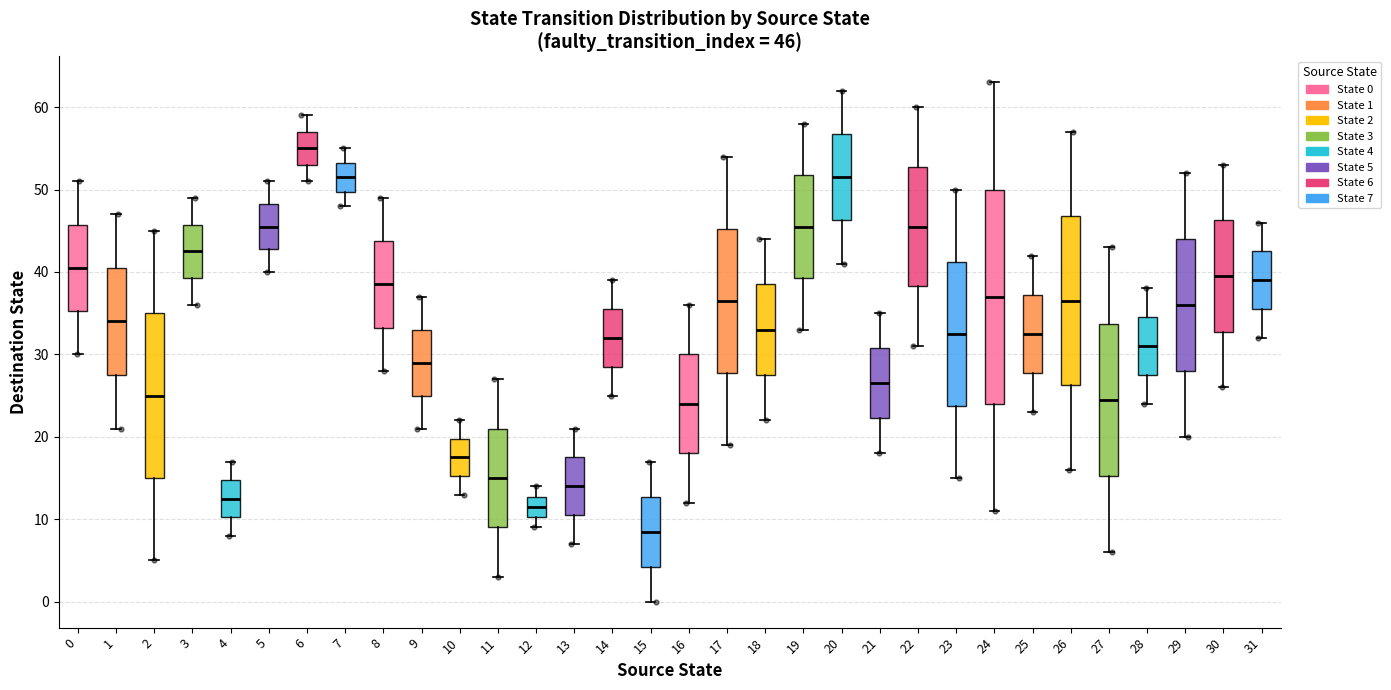

Which box's median line is the lowest?

15